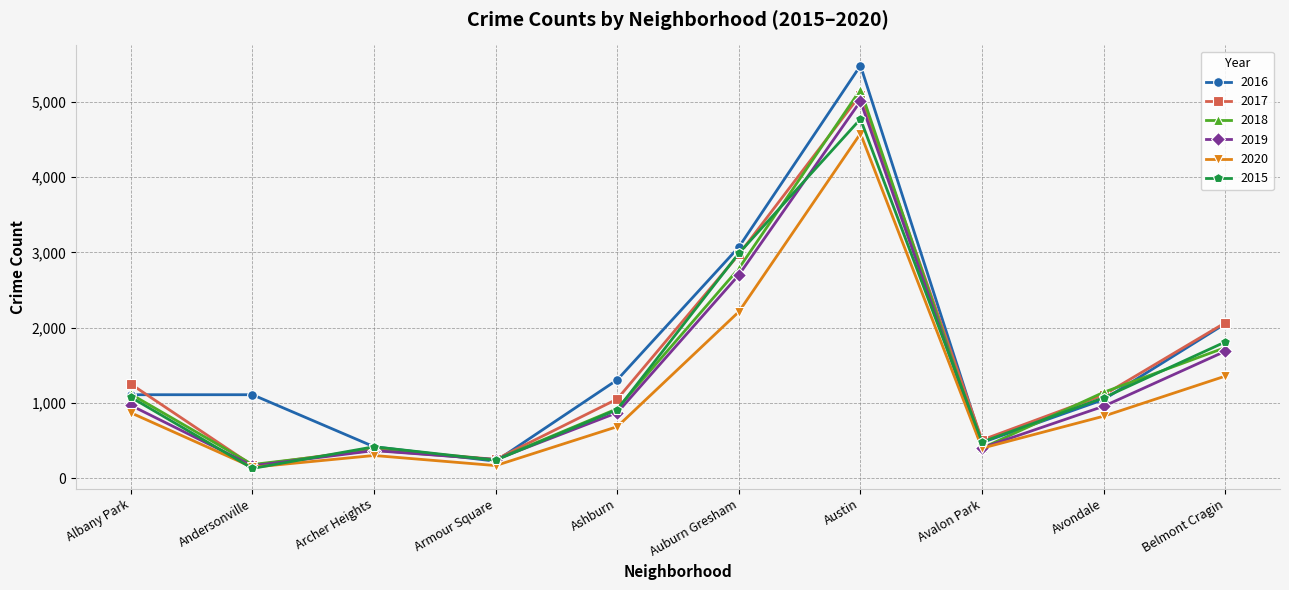

What is the approximate value of 2016 at Avalon Park?

475